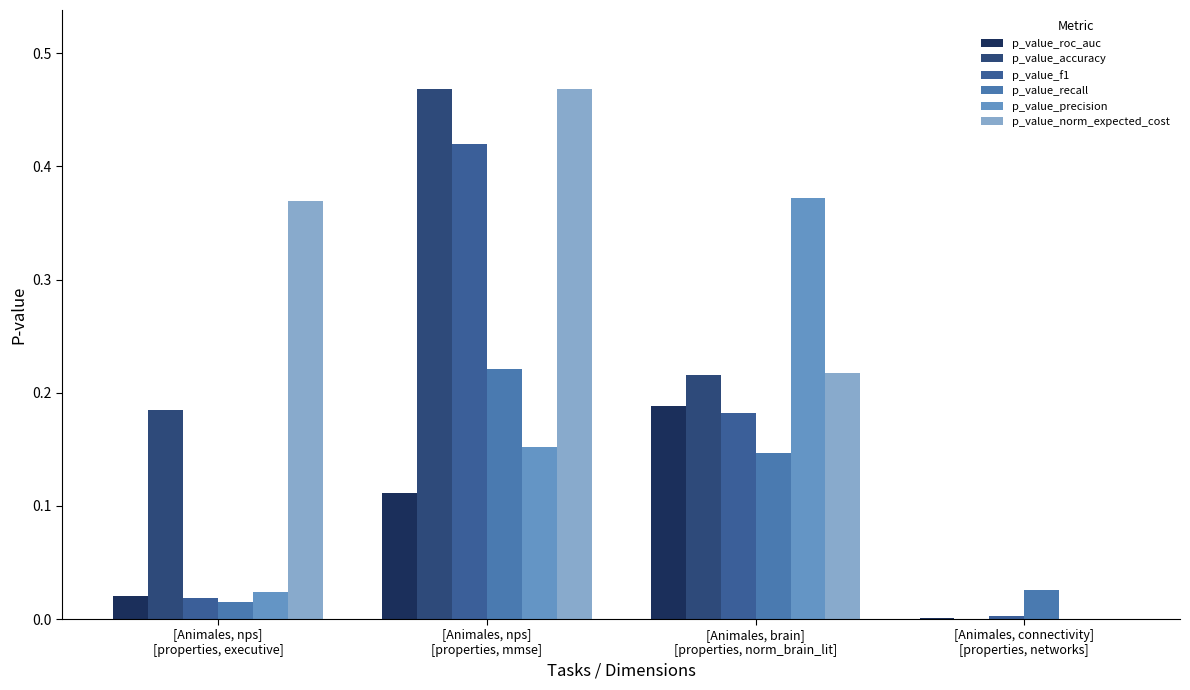

How many categories are shown in the chart?

4